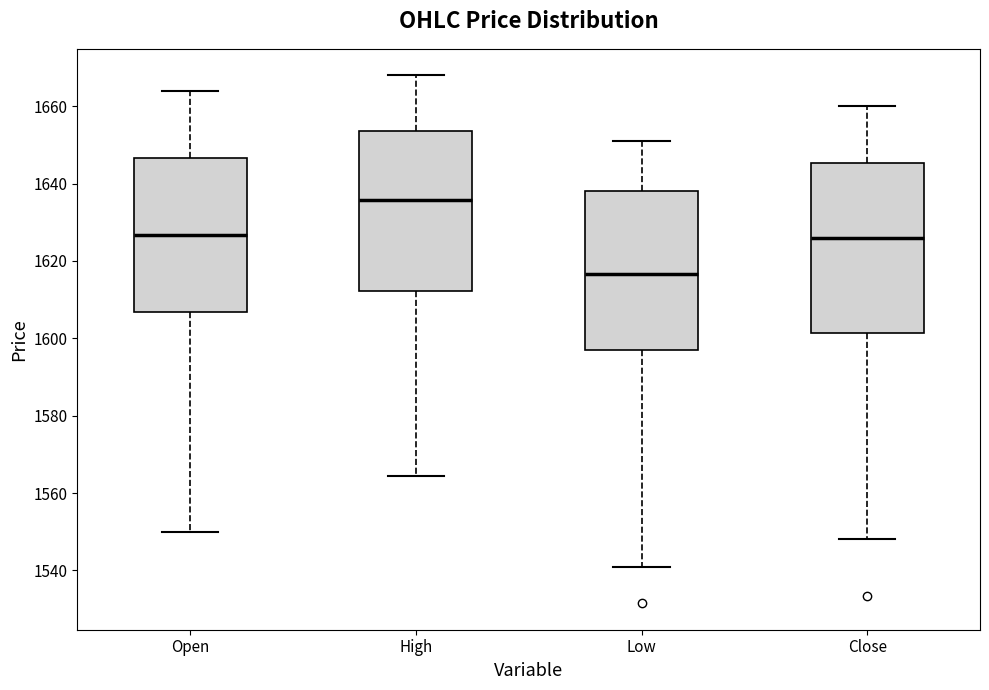

Reading left to right, transcribe this box plot: for each box, give where its median line is, the range the box spans, and where its two whiskers end, as read against the y-axis. The values are not printed on the chart, so give them approximately, as read against the axis.

Open: median 1626, box 1606 to 1646, whiskers 1550 to 1664
High: median 1636, box 1612 to 1654, whiskers 1564 to 1668
Low: median 1616, box 1596 to 1638, whiskers 1542 to 1652
Close: median 1626, box 1602 to 1646, whiskers 1548 to 1660